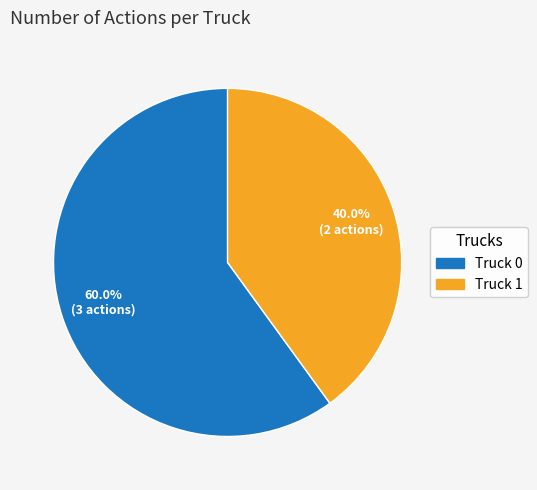

Count the number of slices in the pie.

2